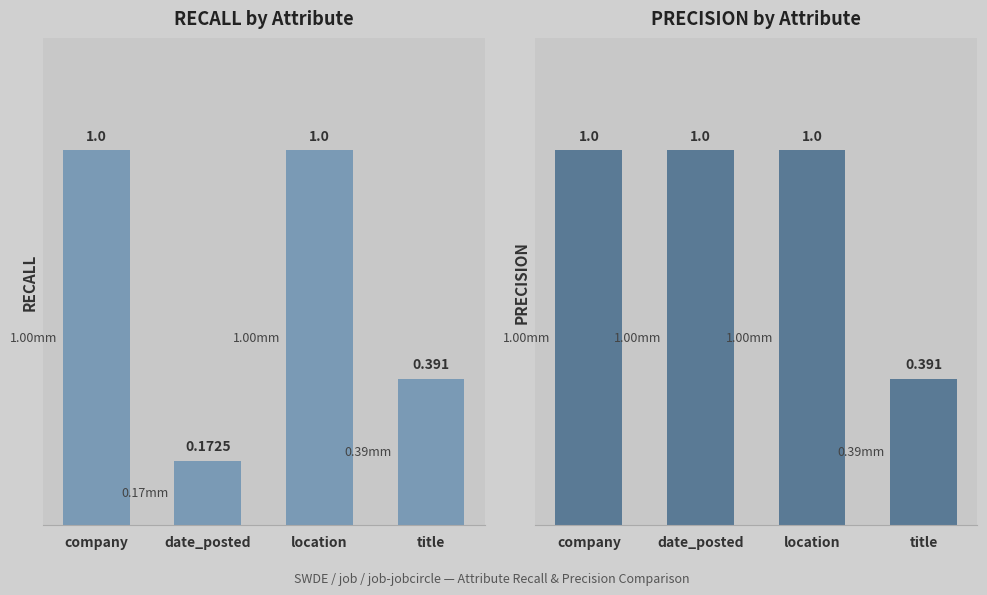

Is it true that RECALL equals 0.6 at title?

False